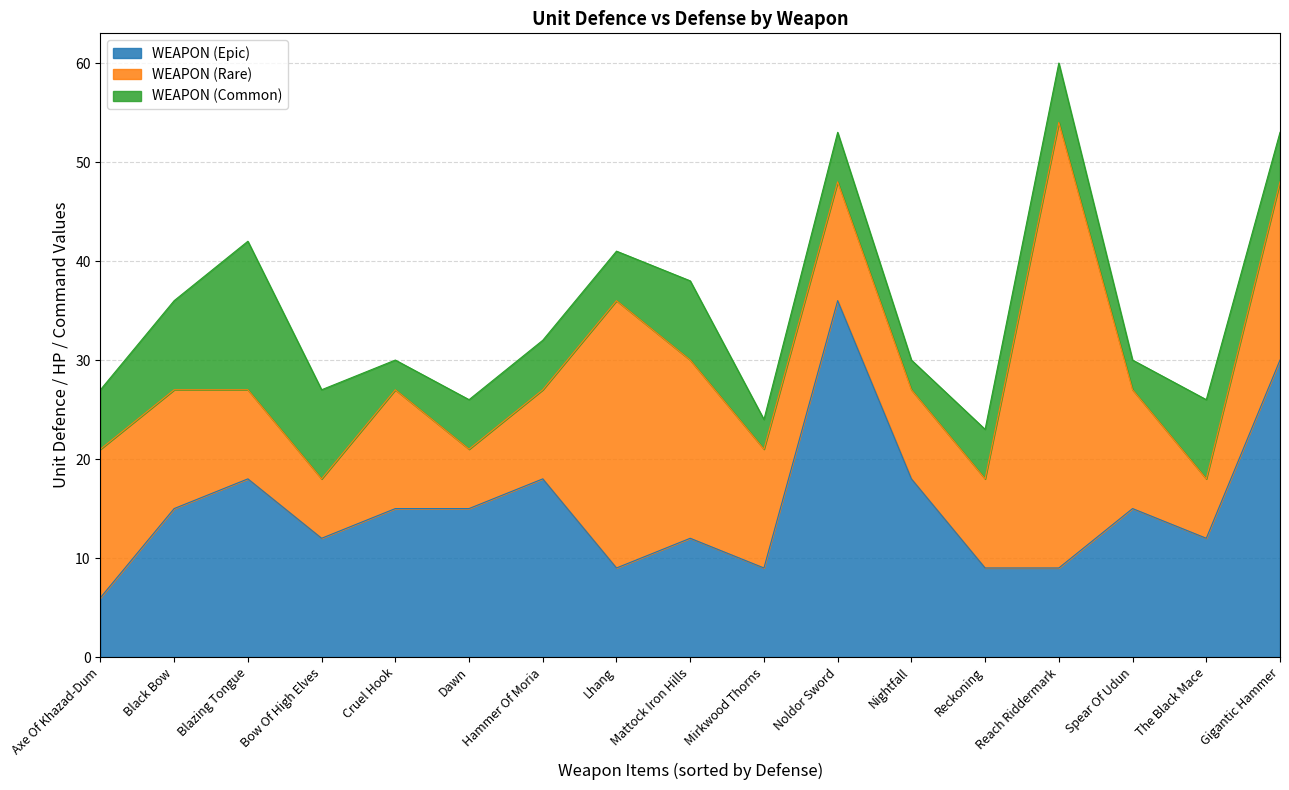

What is the value of the WEAPON (Epic) point at the 11th from the left?

36